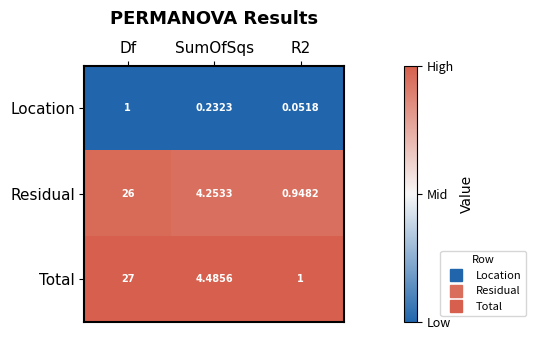

At which category does the chart reach its minimum across all series?

R2